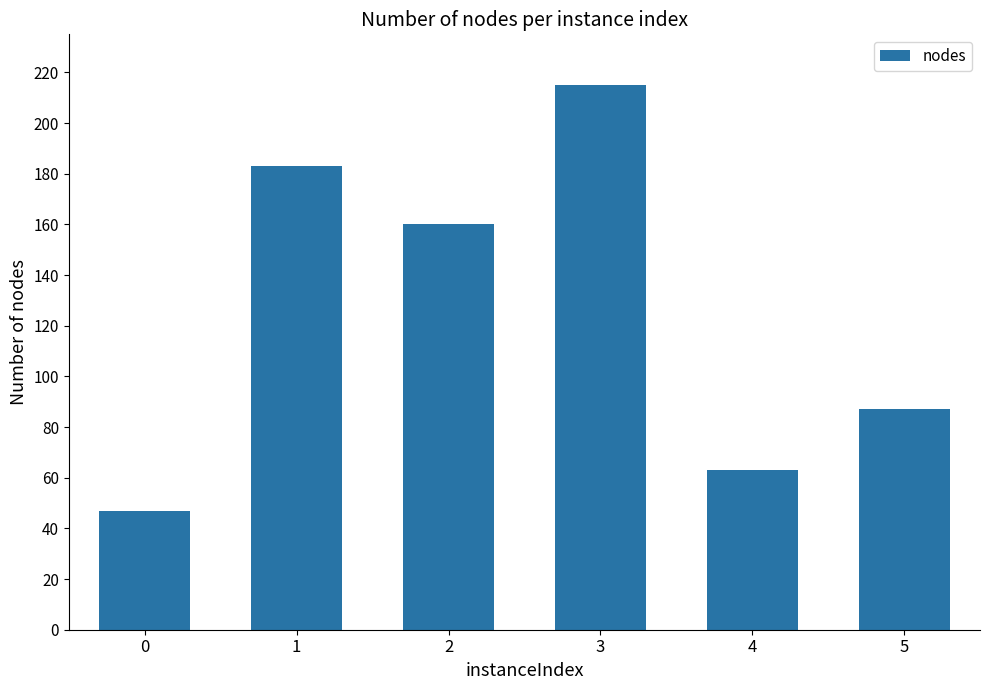

Reading left to right, what are all the values shown in this chart?

0=47	1=183	2=160	3=215	4=63	5=87